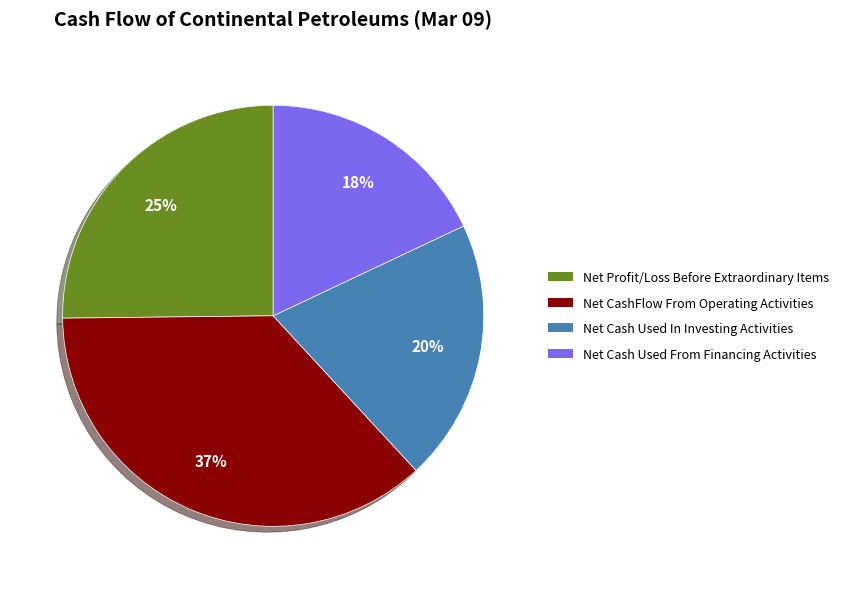

Is there a majority slice in this chart?

No